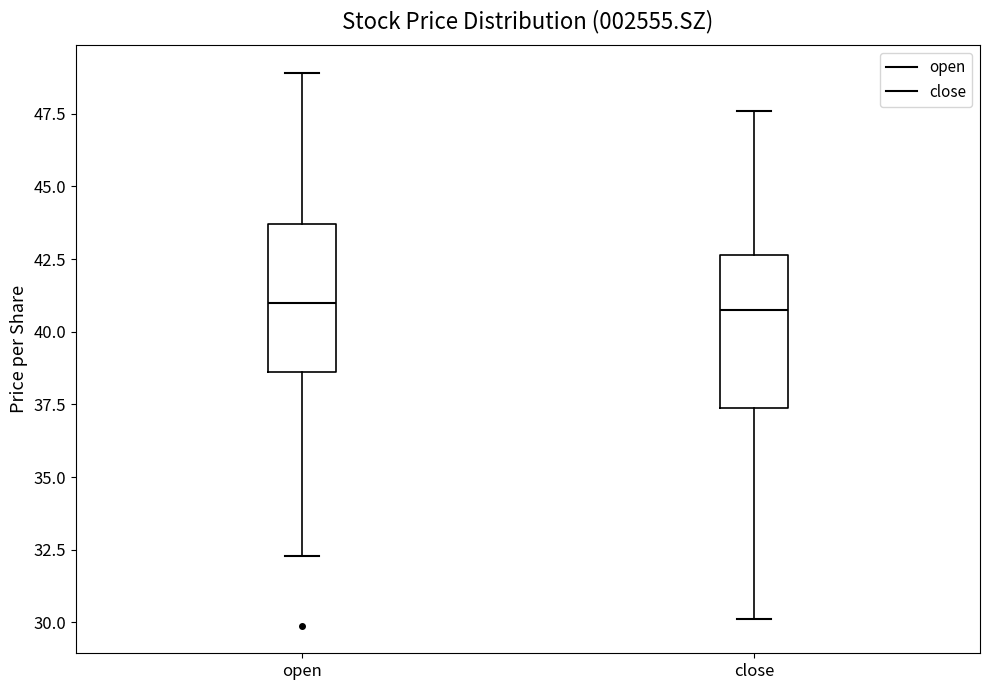

Reading left to right, transcribe this box plot: for each box, give where its median line is, the range the box spans, and where its two whiskers end, as read against the y-axis. The values are not printed on the chart, so give them approximately, as read against the axis.

open: median 41.0, box 38.5 to 43.5, whiskers 32.5 to 49.0
close: median 41.0, box 37.5 to 42.5, whiskers 30.0 to 47.5